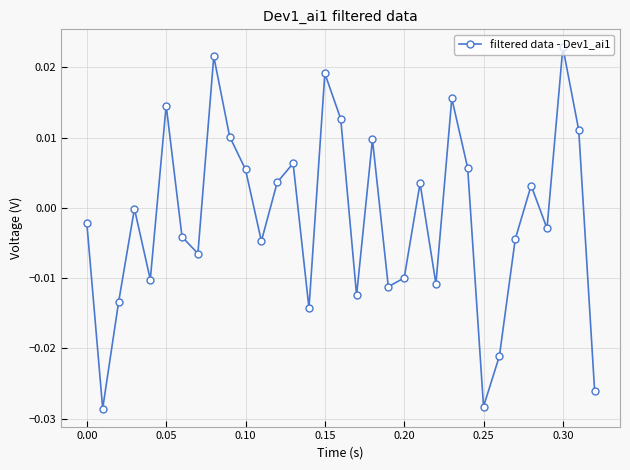

How many points are higher than both their immediate neighbors (excluding endpoints)?

10